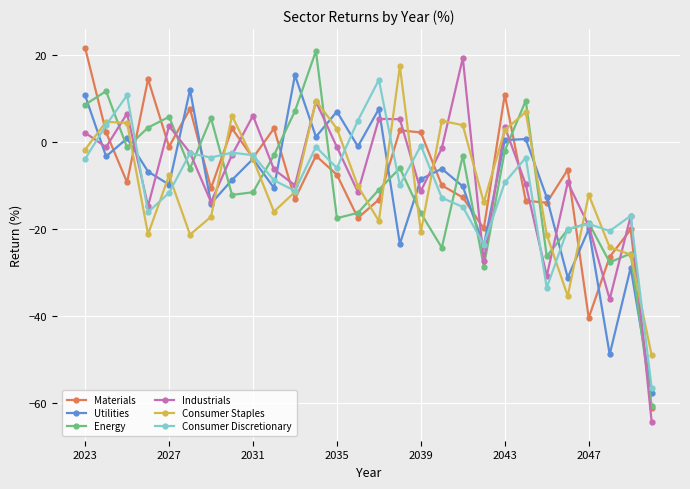

True or false: Materials has more than 2 points higher than both neighbors.

True